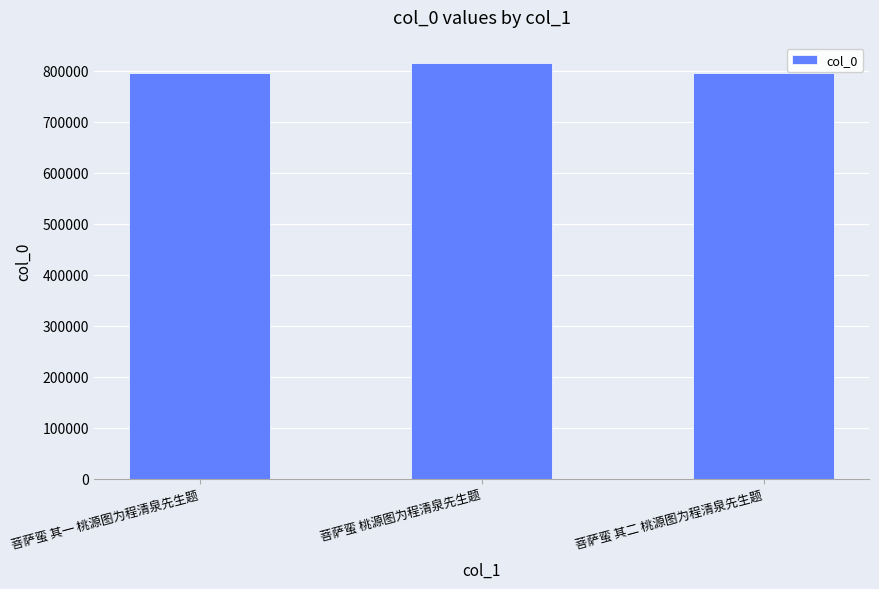

Where is the data nearest to the value 804664?

菩萨蛮 其二 桃源图为程清泉先生题